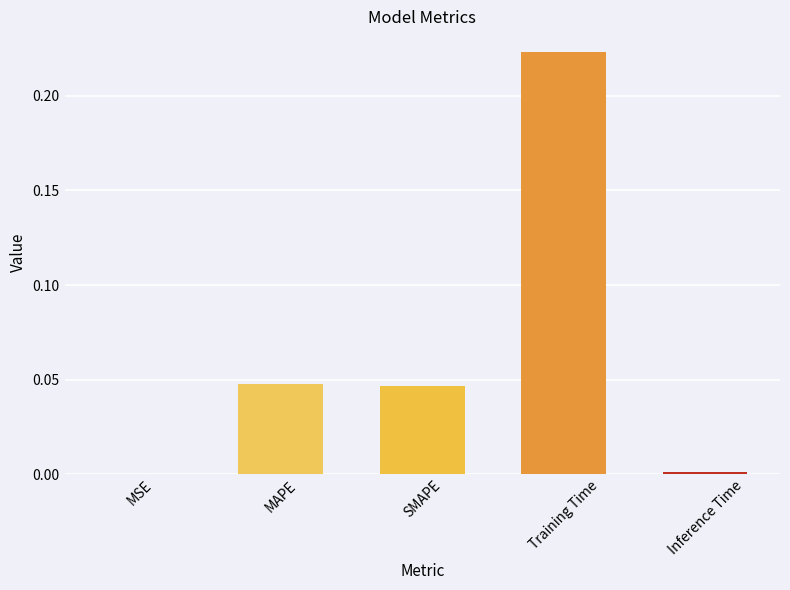

Between MSE and MAPE, which is larger?

MAPE